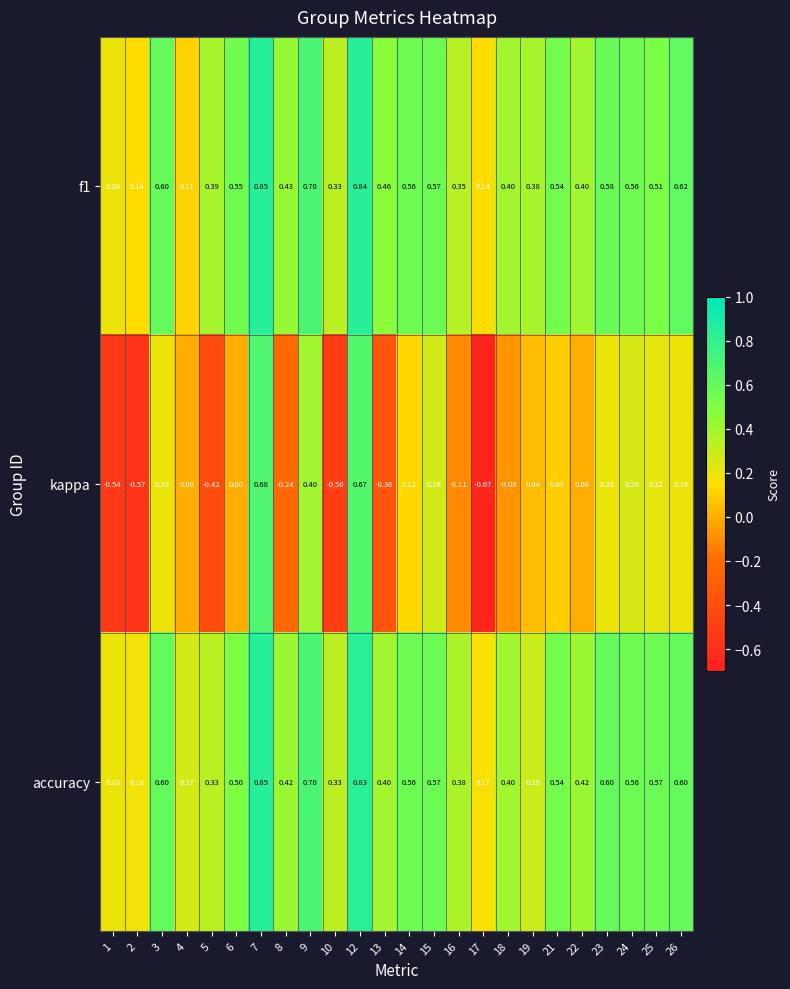

Which series has the largest range (max minus min)?

kappa